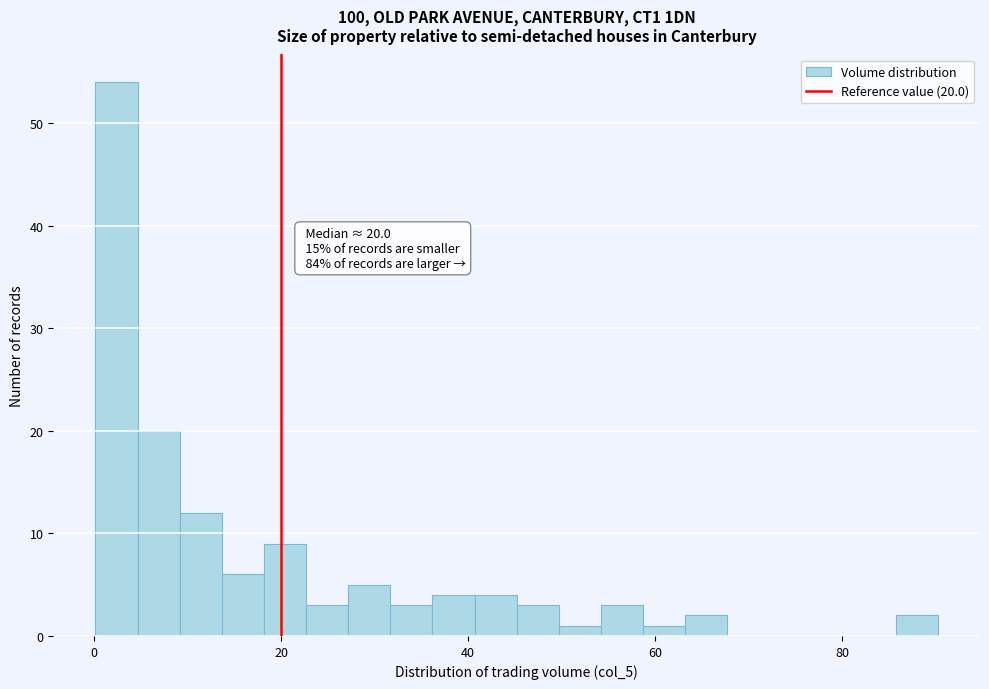

Around what value on the x-axis is the tallest bar? Give the approximate position of its centre, as read against the axis.

2